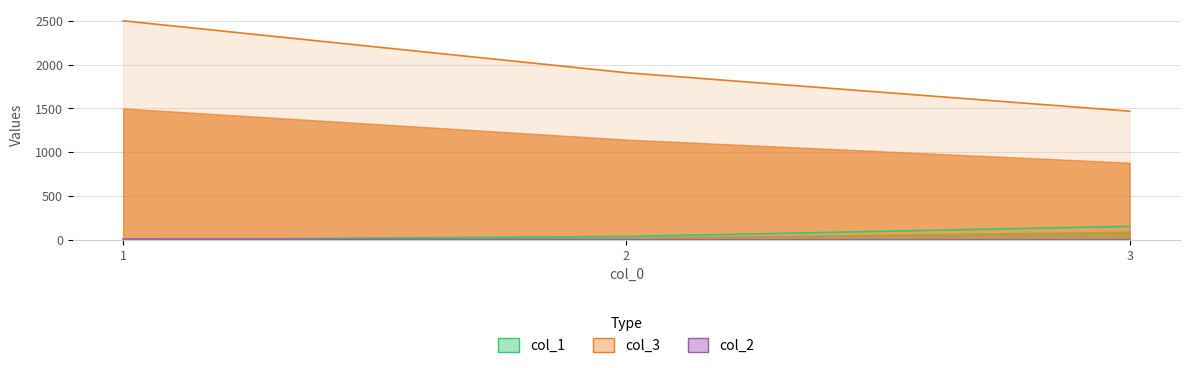

Read the col_3 value at 3, to the nearest 10.

1470